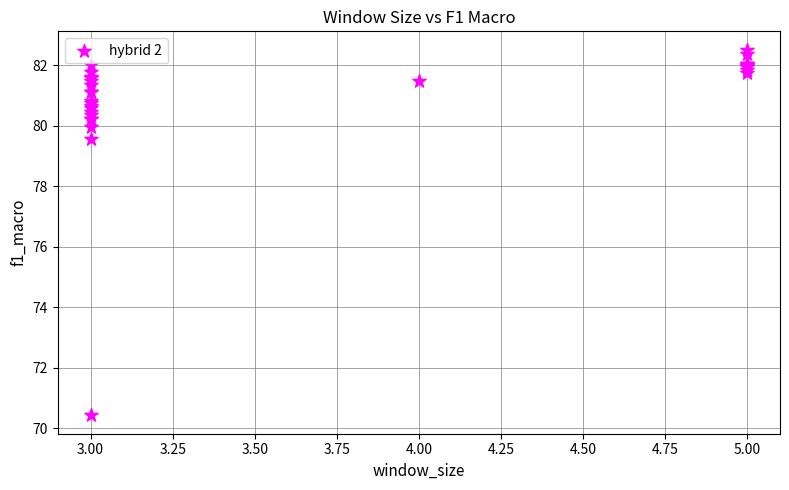

What Y value in the scatter plot is closest to 76?

79.6